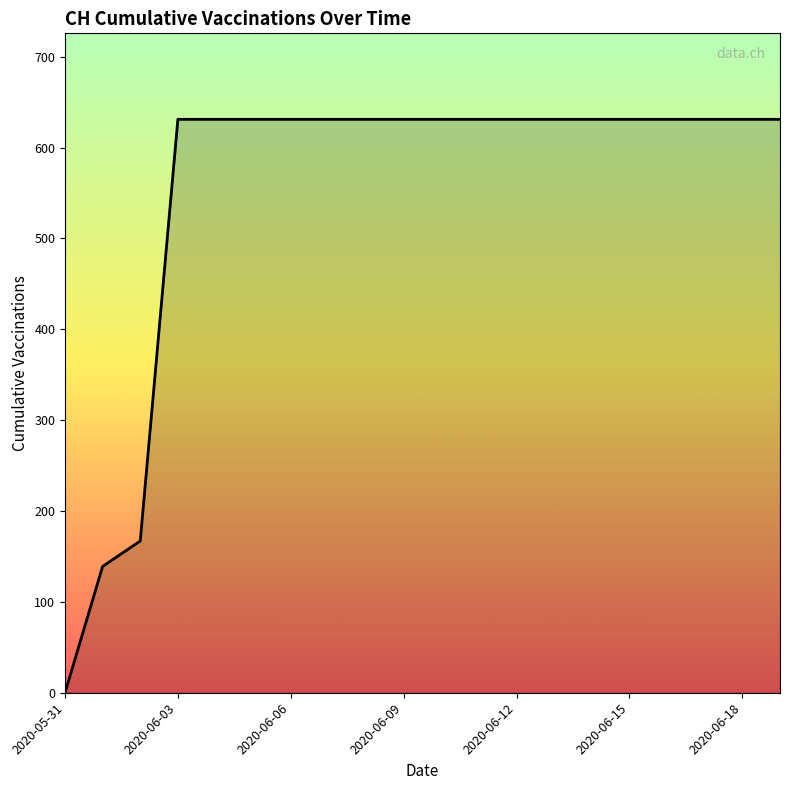

What is the greatest value displayed?

631